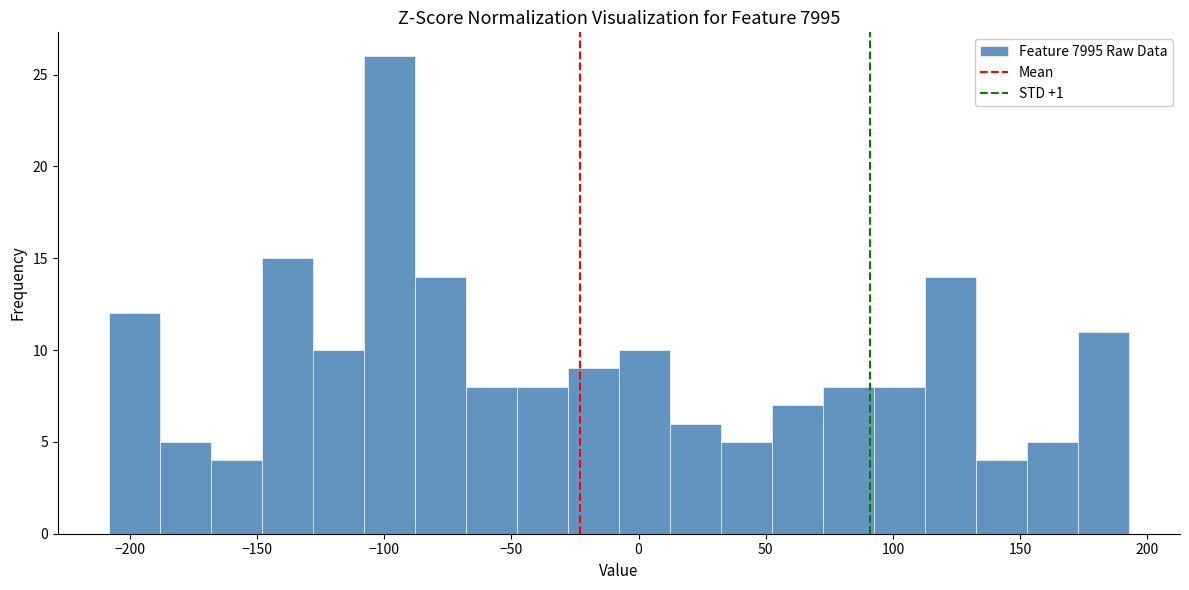

Which range on the x-axis has the tallest bar?

-110 to -90